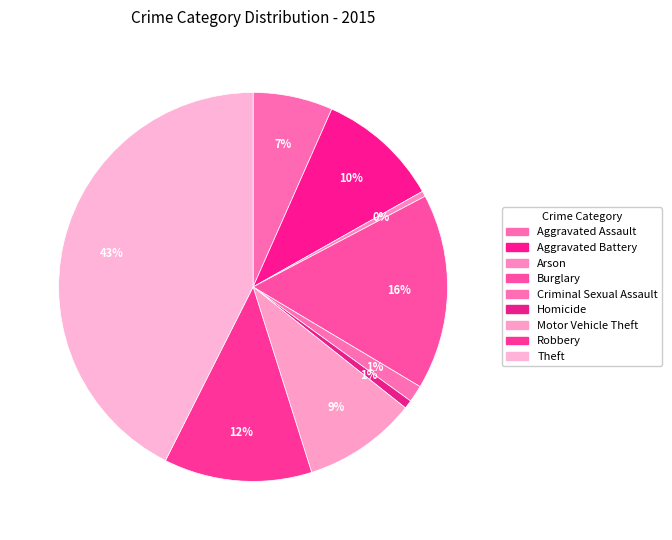

To the nearest percent, what is the average slice percentage?

11%